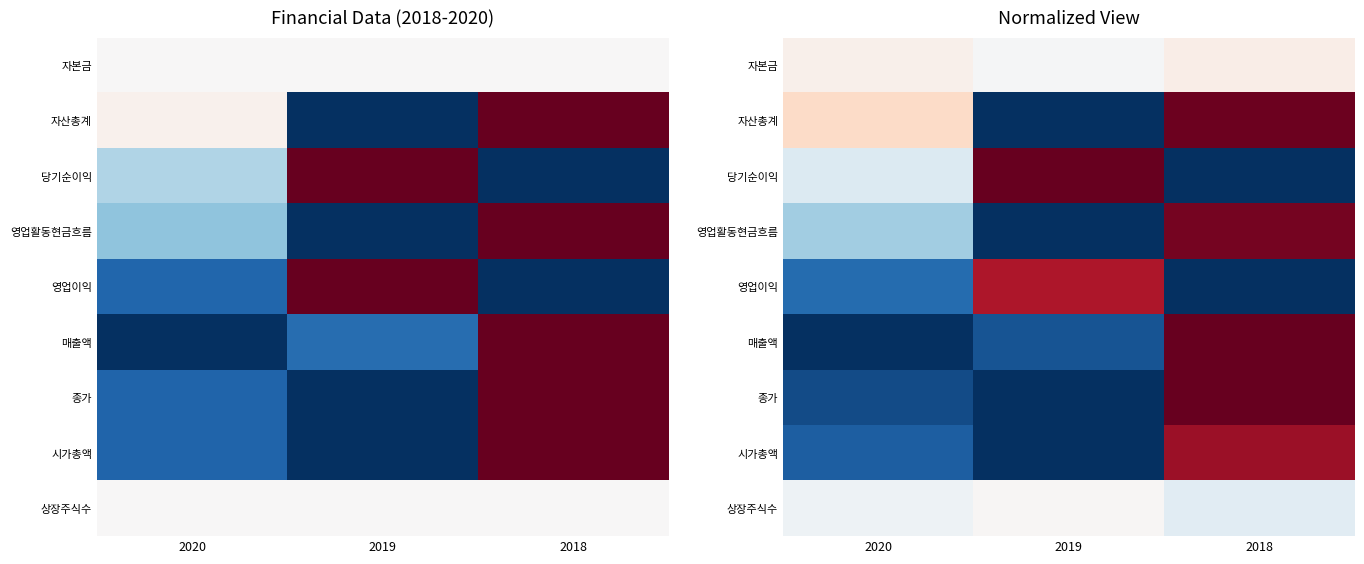

What is the total value across all series at 2020?

2.6